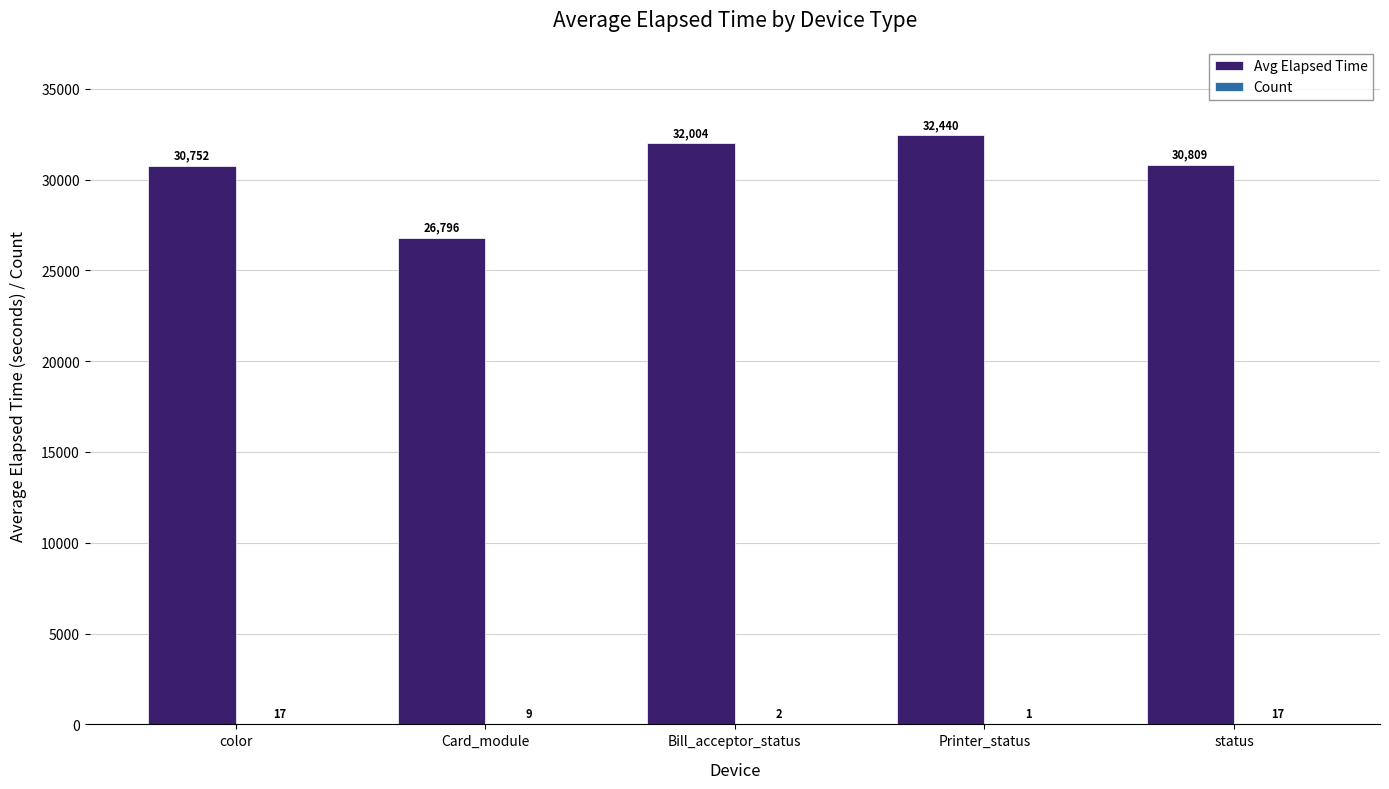

At which label is Avg Elapsed Time closest to 29618?

color